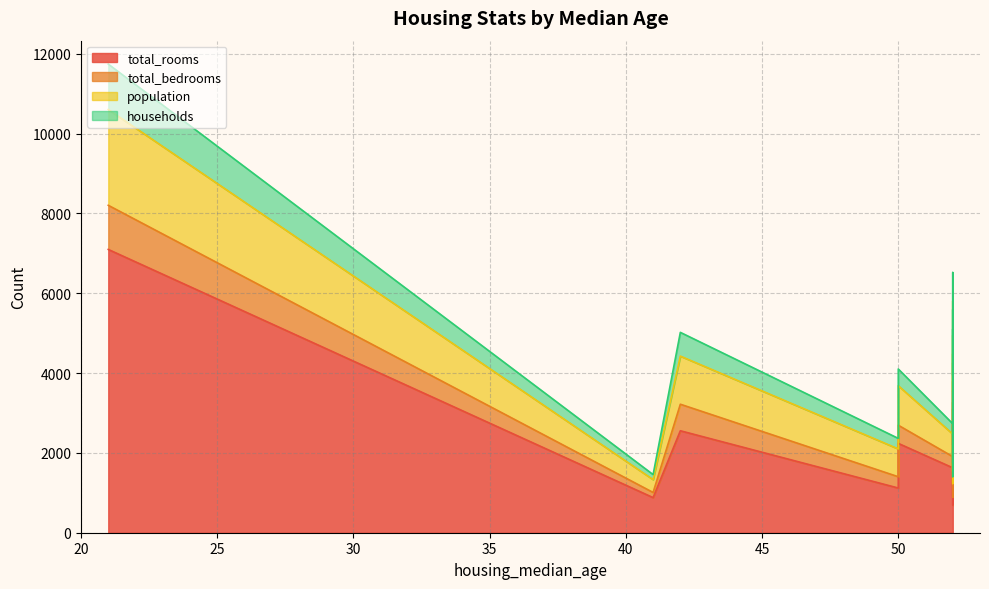

Reading left to right, transcribe all the data shown in this chart.

total_rooms: 880	7099	1467	1274	1627	919	2535	3104	2555	3549	2202	3503	2491	696	2643	1120	1966	1228	2239
total_bedrooms: 129	1106	190	235	280	213	489	687	665	707	434	752	474	191	626	283	347	293	455
population: 322	2401	496	558	565	413	1094	1157	1206	1551	910	1504	1098	345	1212	697	793	648	990
households: 126	1138	177	219	259	193	514	647	595	714	402	734	468	174	620	264	331	303	419